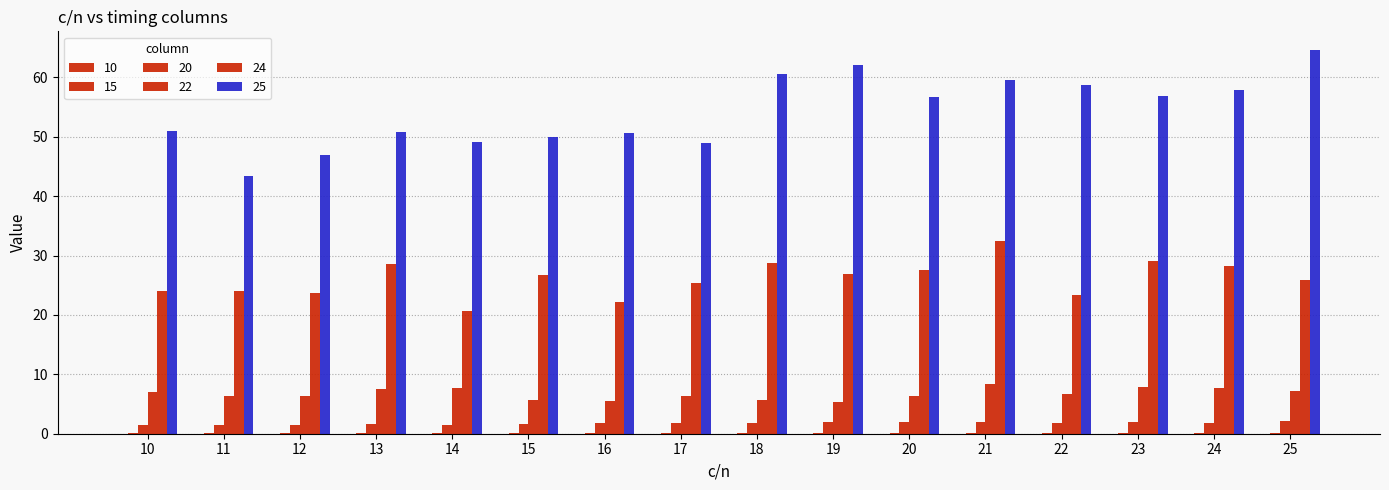

At which label is 20 closest to 1?

12